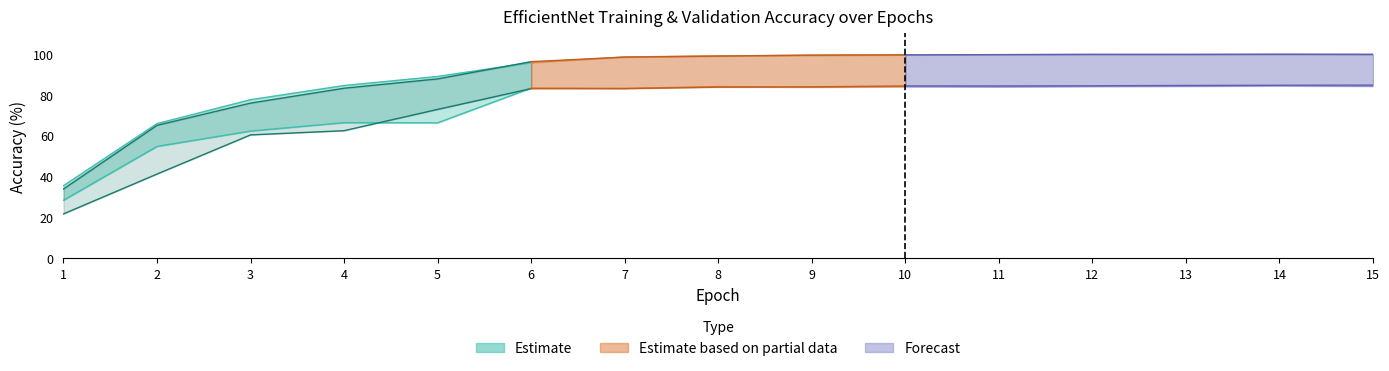

Does the chart have visible grid lines?

No